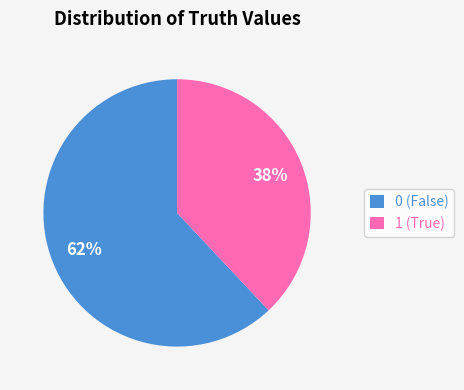

Is the sum of 1 (True) and 0 (False) greater than half?

Yes